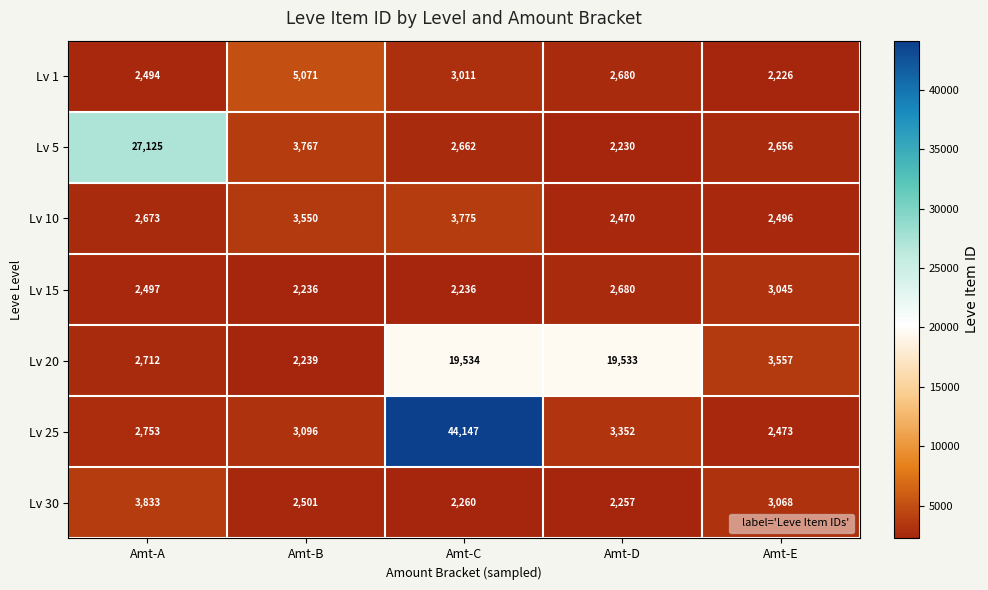

True or false: Lv 5 has a value of 831 at Amt-E.

False